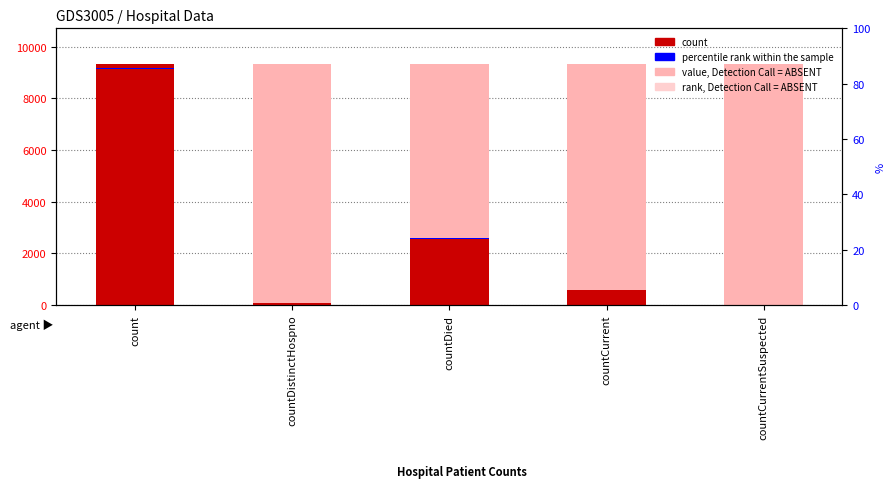

What is the label of the 5th bar from the right?

count